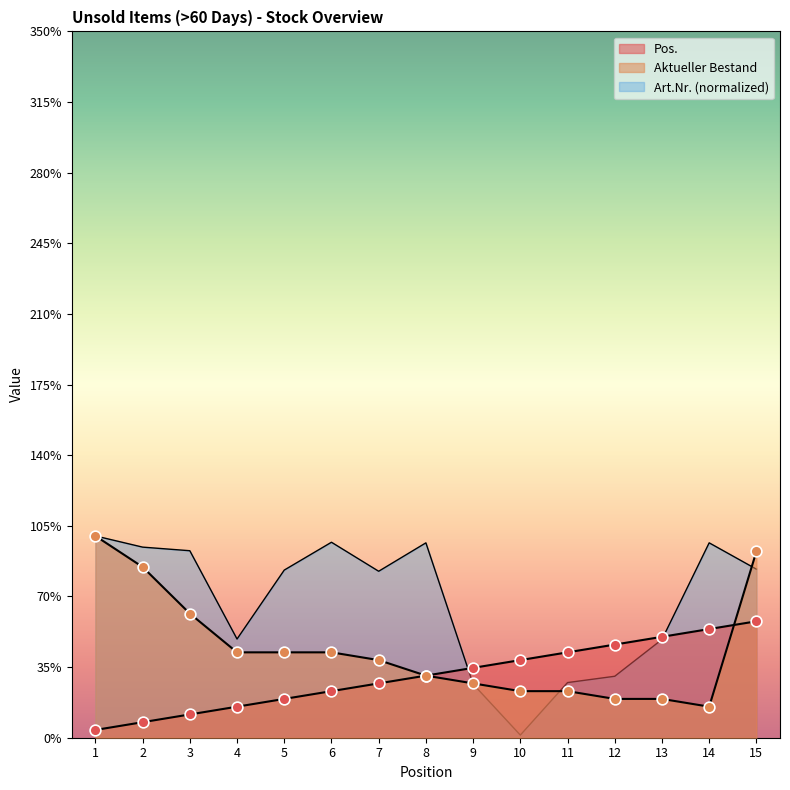

What is the total value across all series at 10?

16.3